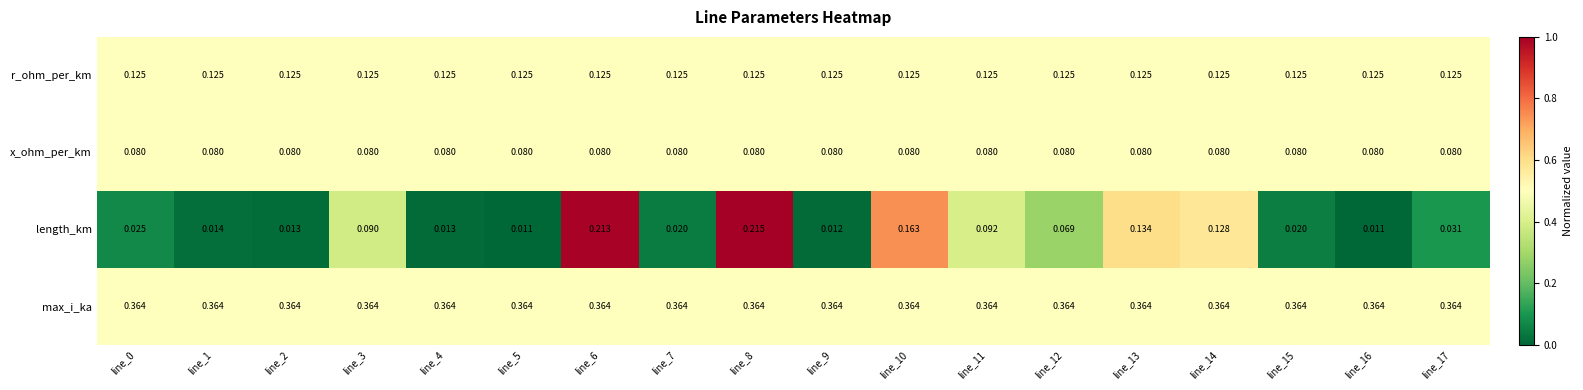

Which series changed the most between line_2 and line_11?

length_km